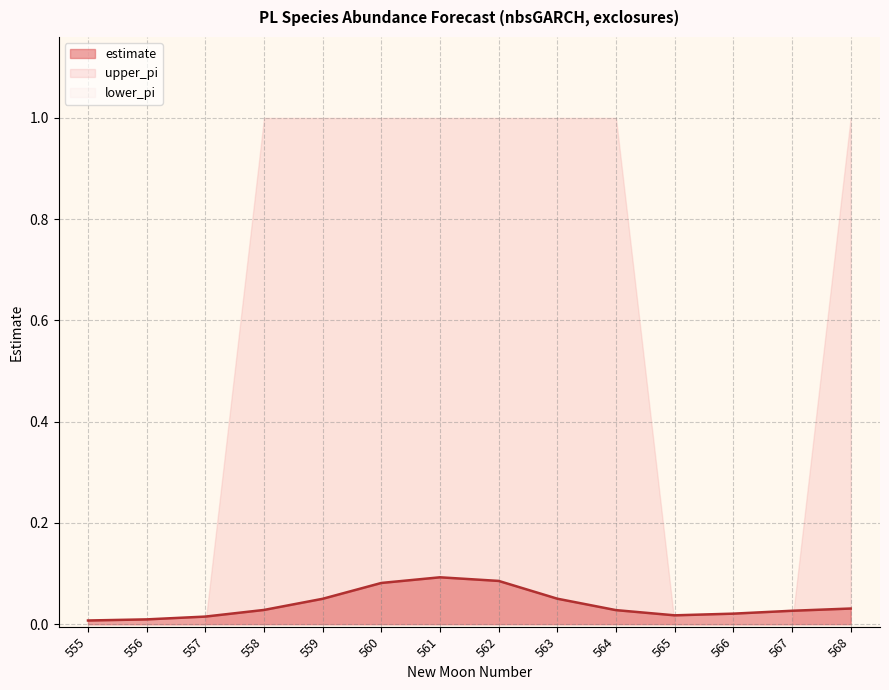

Where is the first local minimum?

565